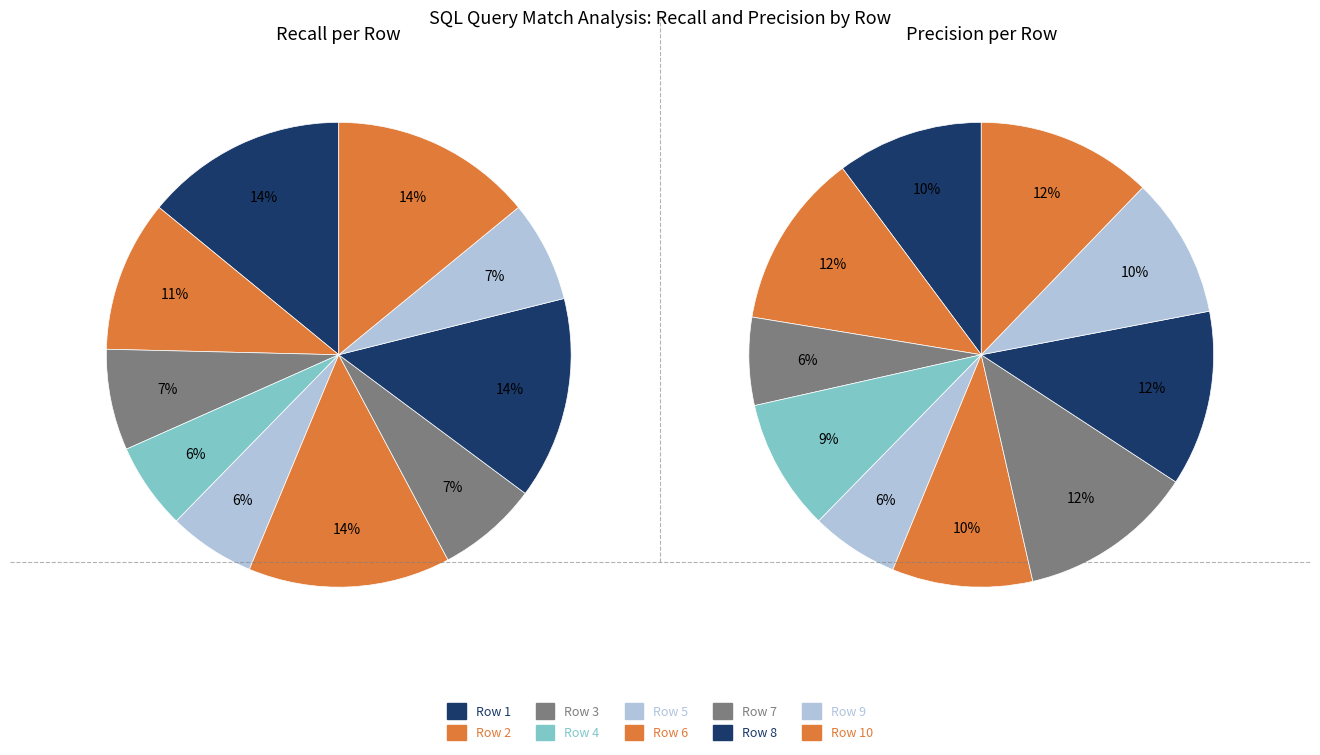

How many slices are in this pie chart?

10